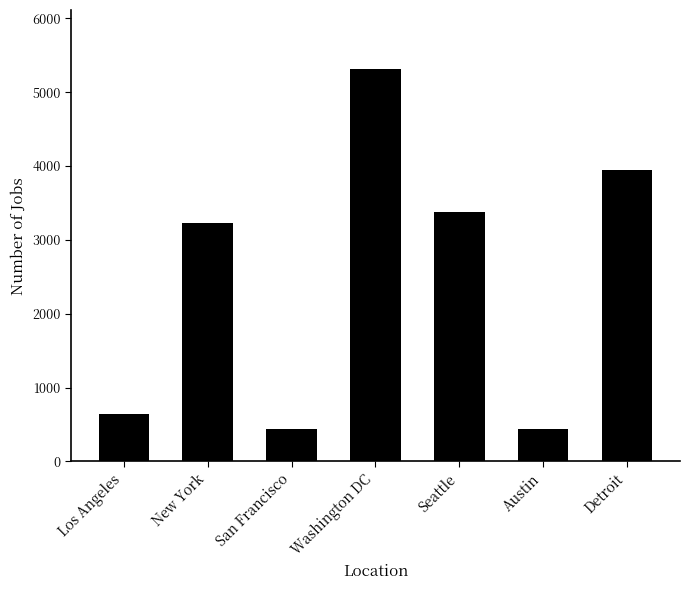

Is it true that the value at Los Angeles is 1109?

False